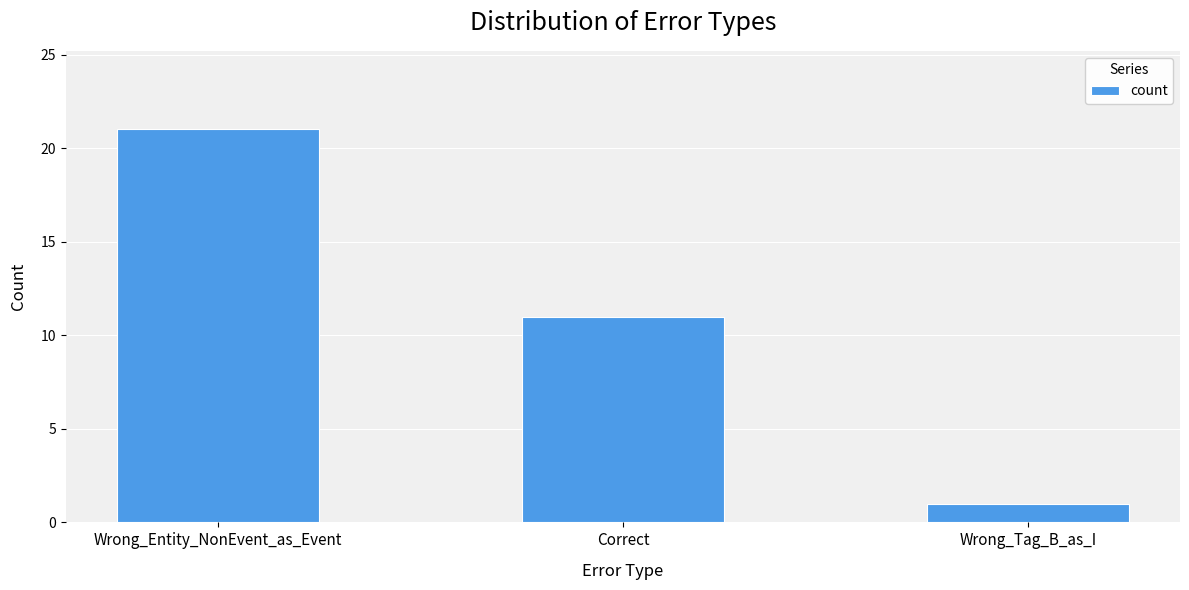

What position from the left is Correct?

2